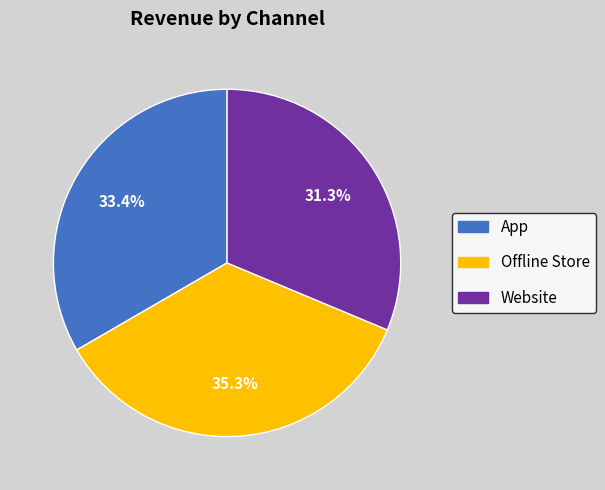

Rank the categories by value from highest to lowest.

Offline Store, App, Website